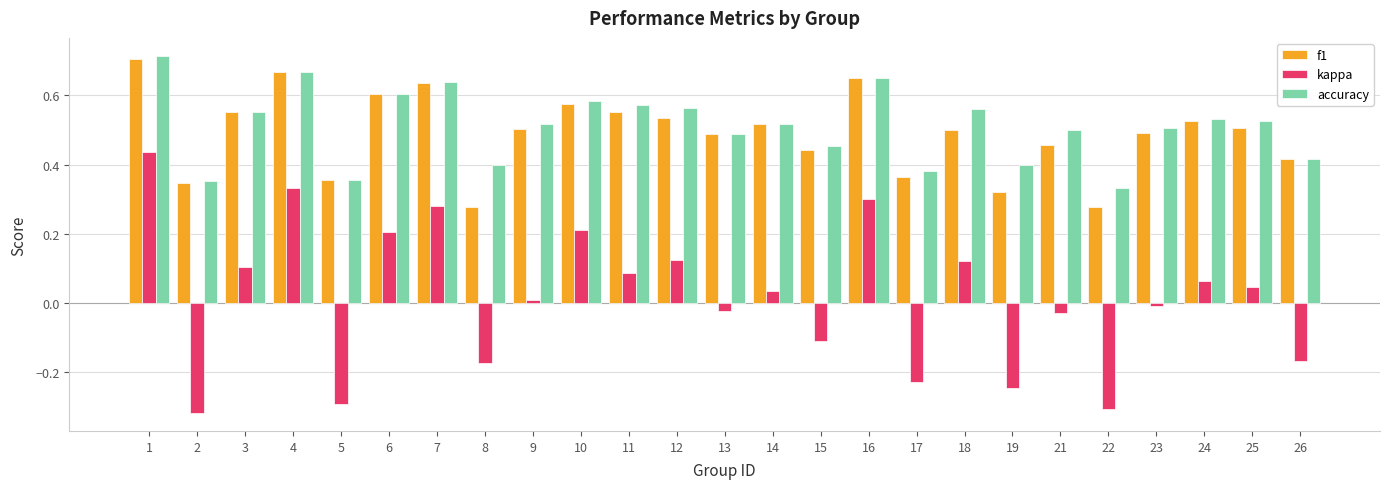

Rank the series at 8 from highest to lowest value.

accuracy, f1, kappa